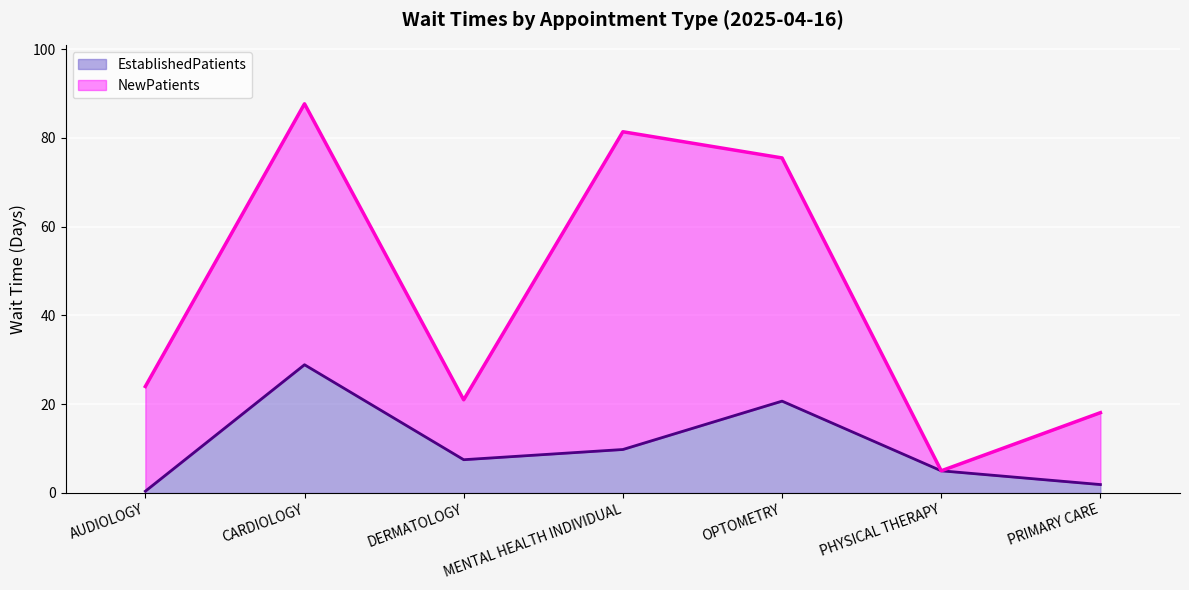

At how many categories does at least one series exceed 83?

1